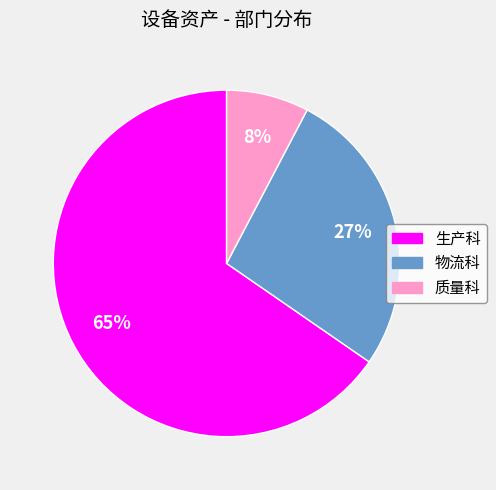

Between 物流科 and 生产科, which is larger?

生产科